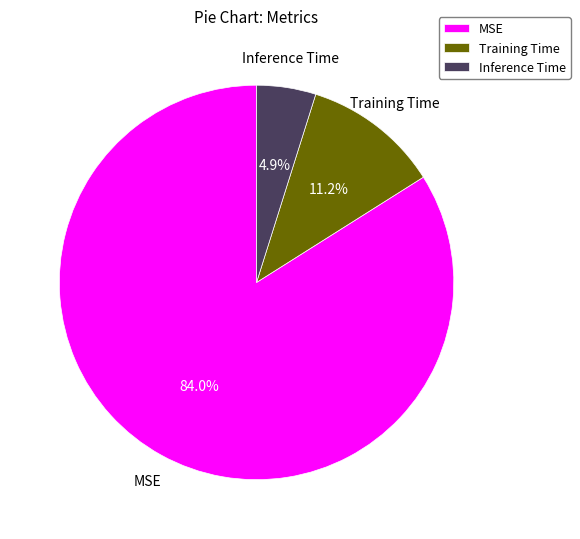

True or false: MSE accounts for 84% of the total.

True